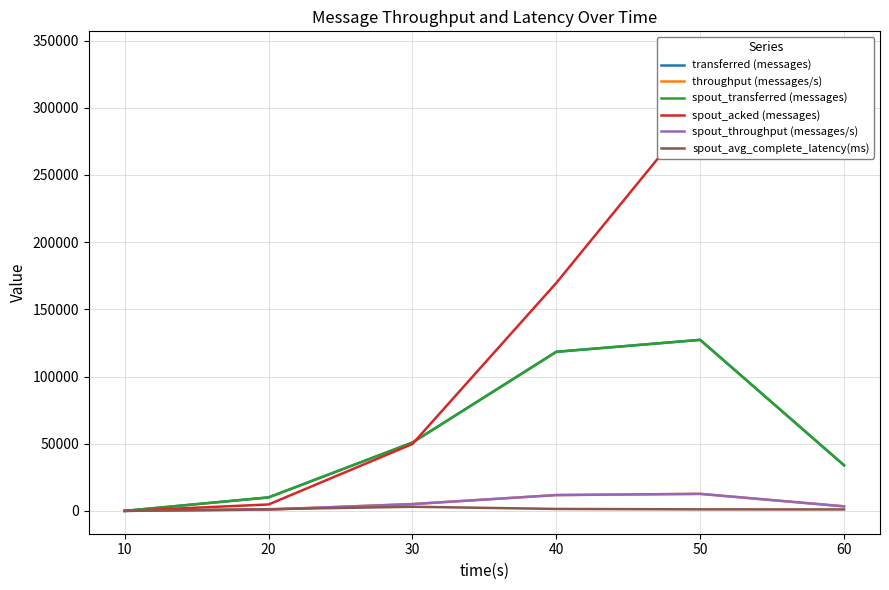

Reading left to right, transcribe all the data shown in this chart.

transferred (messages): 10=0.0	20=10040.0	30=50860.0	40=118400.0	50=127280.0	60=33940.0
throughput (messages/s): 10=0.0	20=996.0	30=5069.0	40=11779.0	50=12665.0	60=3389.0
spout_transferred (messages): 10=0.0	20=10040.0	30=50860.0	40=118400.0	50=127280.0	60=33940.0
spout_acked (messages): 10=0.0	20=4780.0	30=49800.0	40=169660.0	50=300800.0	60=339900.0
spout_throughput (messages/s): 10=0.0	20=996.0	30=5069.0	40=11779.0	50=12665.0	60=3389.0
spout_avg_complete_latency(ms): 10=0.0	20=1267.7	30=3076.1	40=1448.4	50=1140.1	60=1076.9